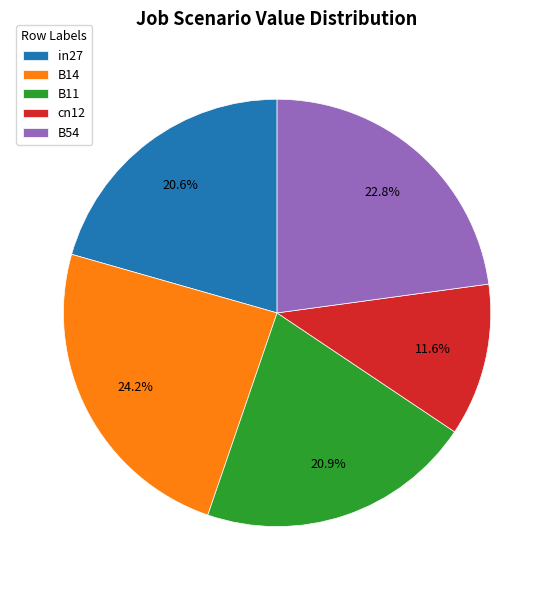

How many segments does this pie chart have?

5